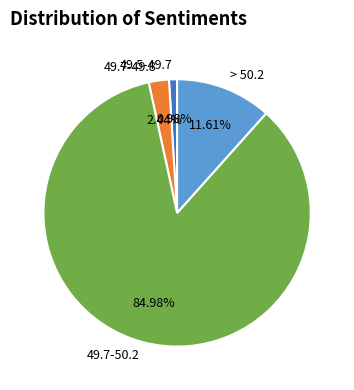

How many slices are in this pie chart?

4